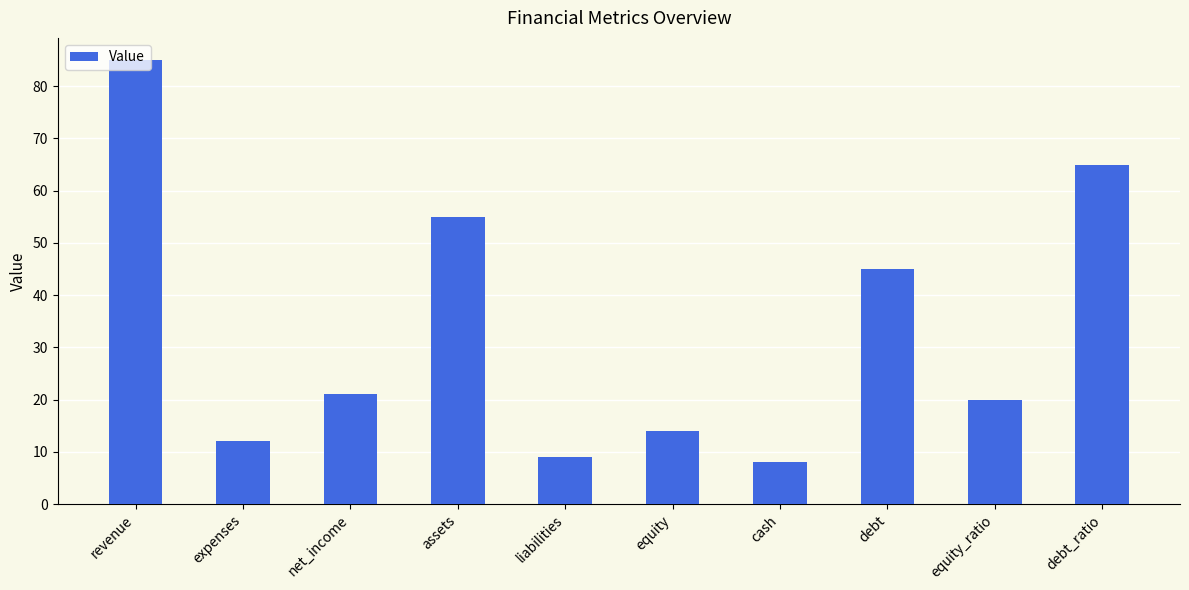

Rank the categories by value from lowest to highest.

cash, liabilities, expenses, equity, equity_ratio, net_income, debt, assets, debt_ratio, revenue